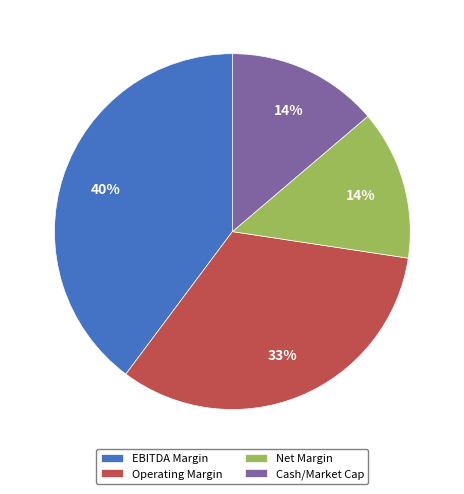

How many slices are in this pie chart?

4